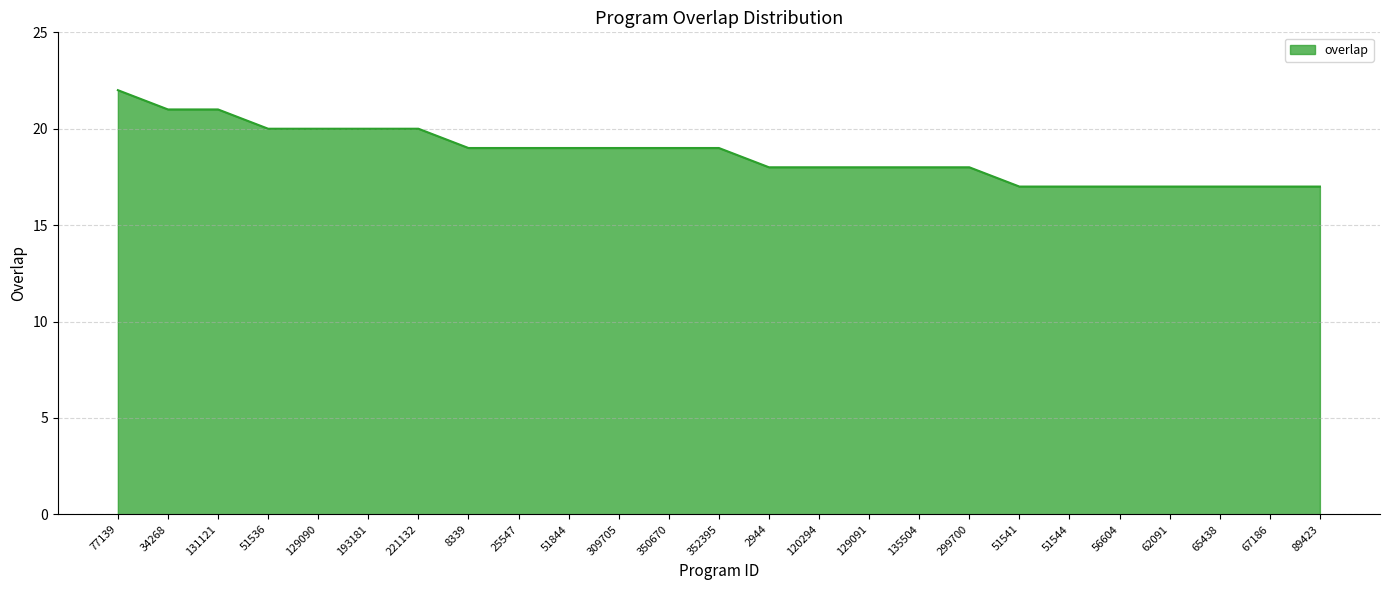

What is the minimum value shown in the chart?

17